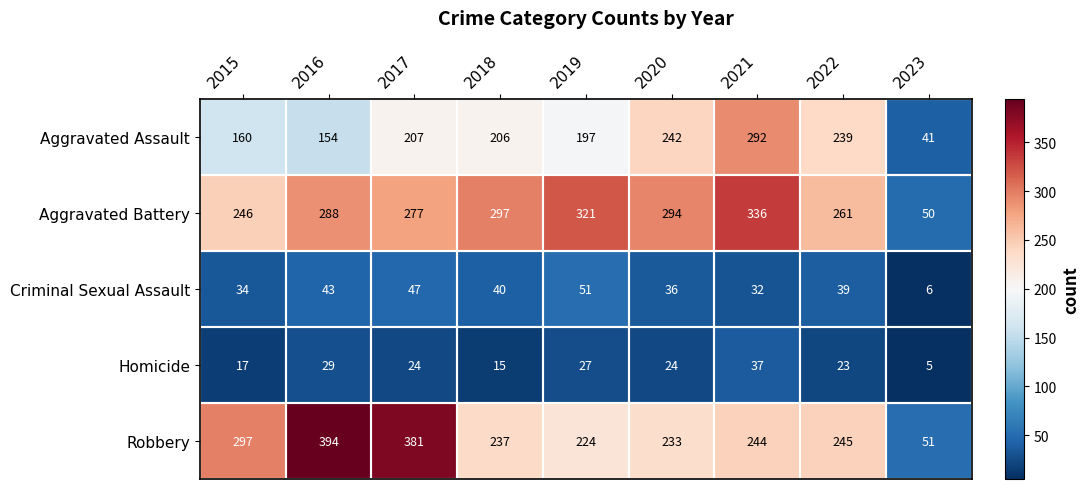

Which series changed the most between 2019 and 2020?

Aggravated Assault